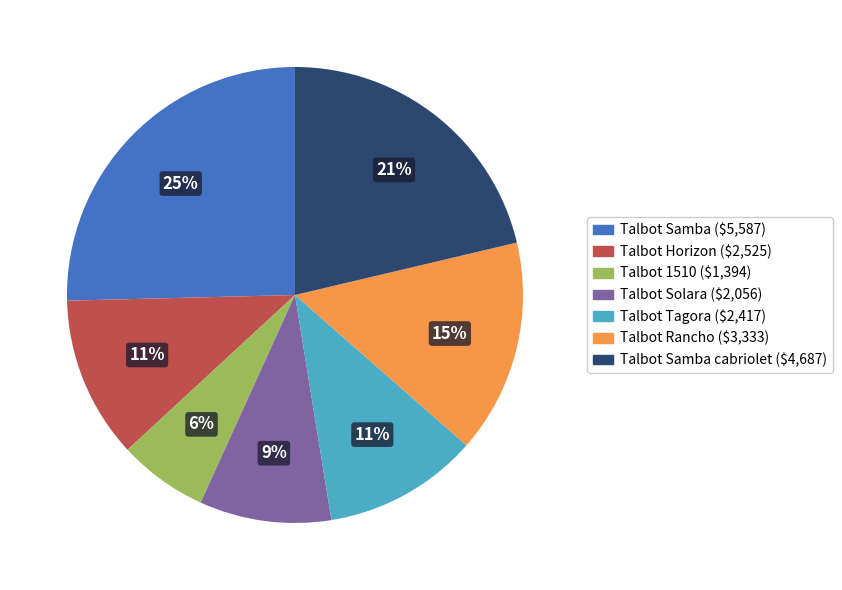

Is there a majority slice in this chart?

No